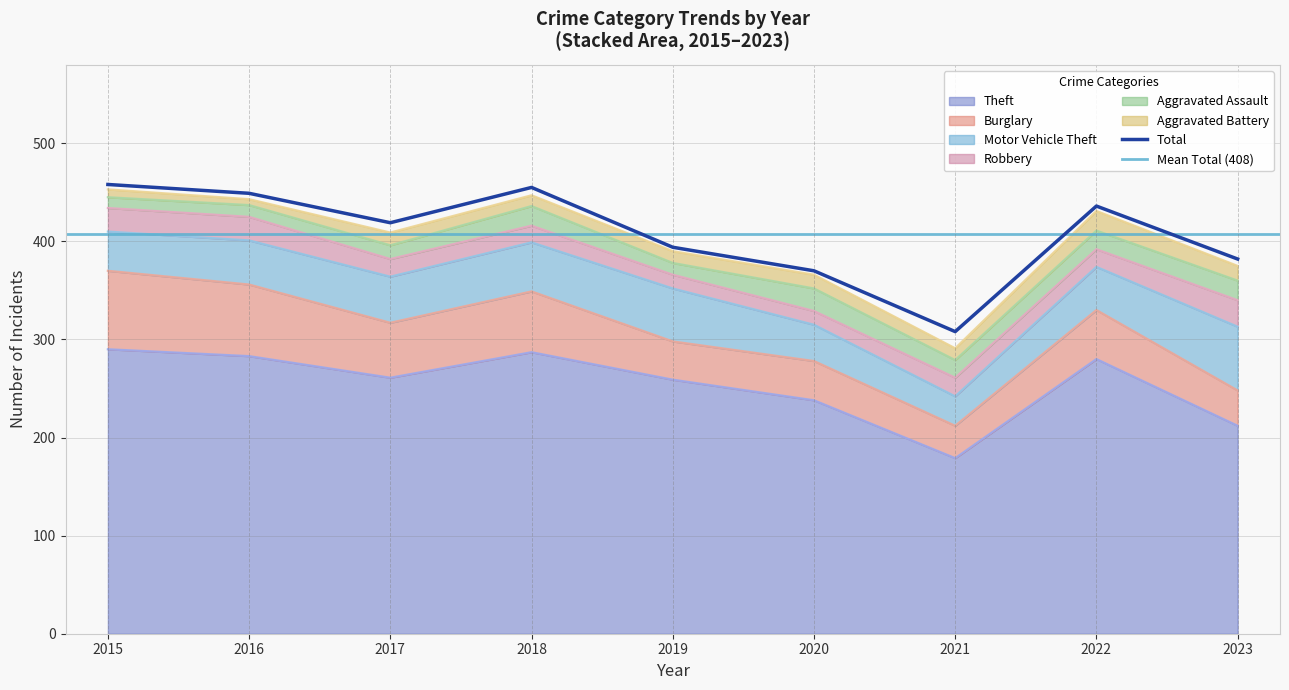

What are all the series names shown in the legend?

Theft, Burglary, Motor Vehicle Theft, Robbery, Aggravated Assault, Aggravated Battery